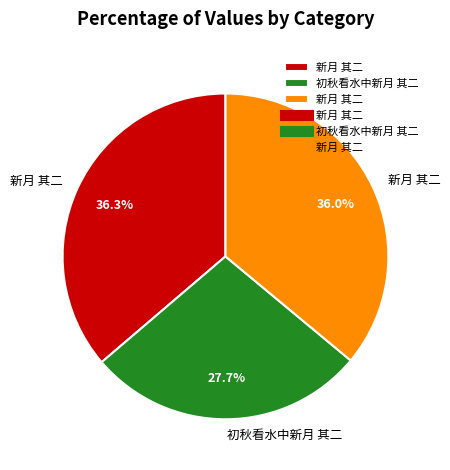

Is there a majority slice in this chart?

No